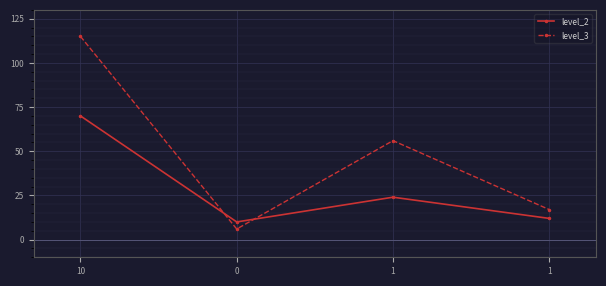

How many lines are shown in the chart?

2